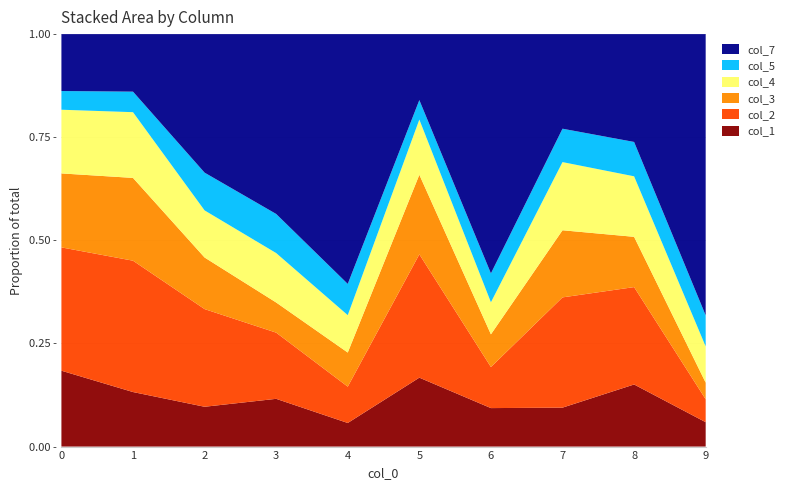

Reading left to right, list all the values displayed in this chart.

col_1: 0=280	1=473	2=115	3=171	4=65	5=517	6=60	7=112	8=273	9=66
col_2: 0=455	1=1139	2=282	3=237	4=100	5=925	6=64	7=317	8=428	9=62
col_3: 0=273	1=718	2=149	3=108	4=94	5=597	6=51	7=193	8=221	9=45
col_4: 0=235	1=570	2=136	3=177	4=103	5=414	6=50	7=196	8=266	9=98
col_5: 0=69	1=178	2=109	3=140	4=86	5=146	6=45	7=96	8=151	9=84
col_7: 0=210	1=499	2=400	3=644	4=688	5=495	6=373	7=272	8=474	9=761